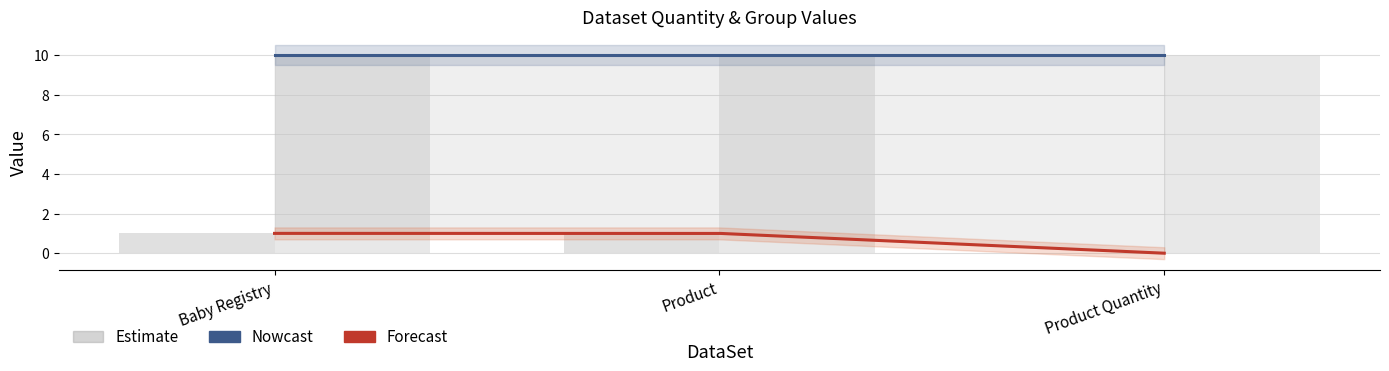

Is it true that the value at Product is 2?

False